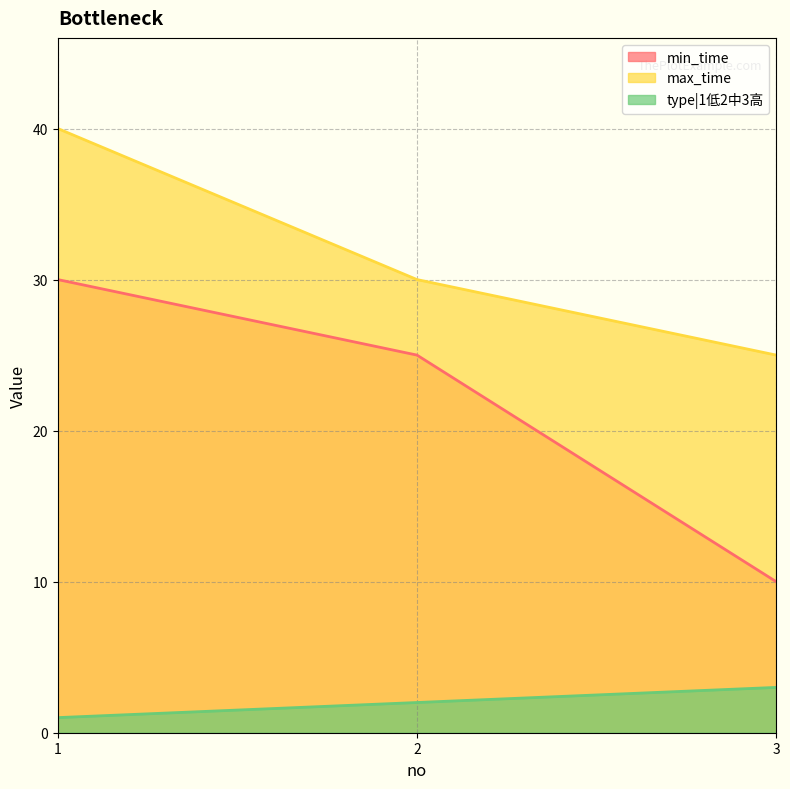

At 3, list the series in order from smallest to largest.

type|1低2中3高, min_time, max_time